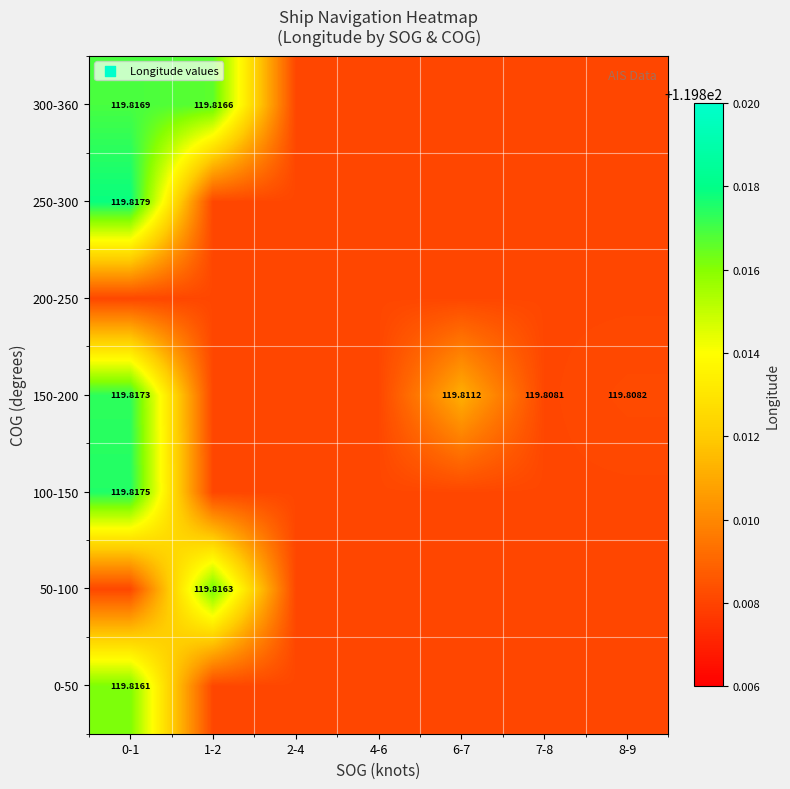

Which category has the highest value in the 200-250 series?

0-1